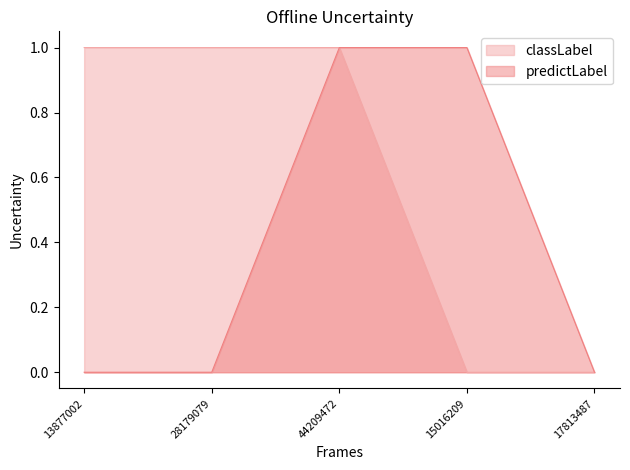

Reading right to left, extract all data points from this chart.

classLabel: 0	0	1	1	1
predictLabel: 0	1	1	0	0